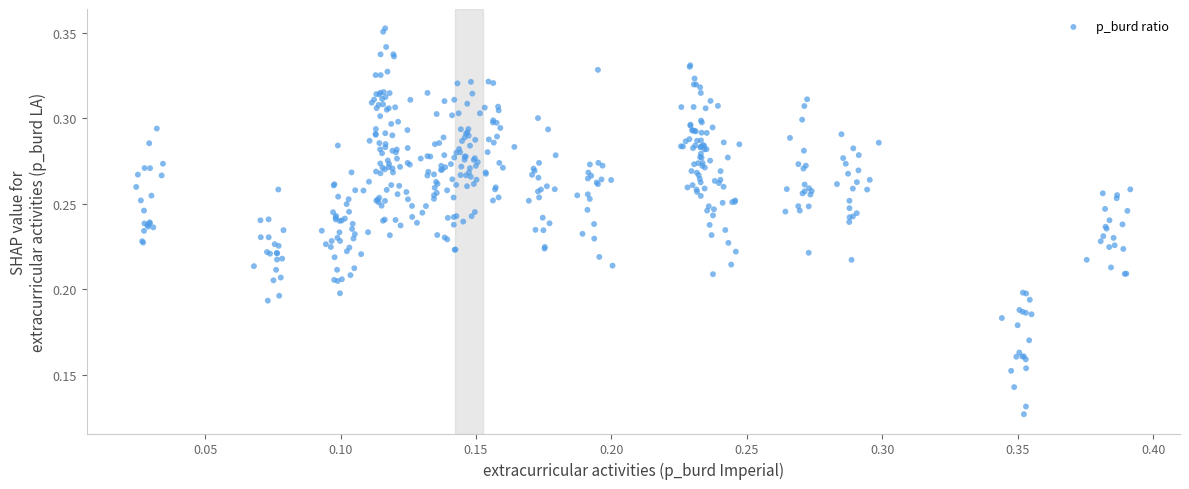

Count the number of points in this scatter plot.

460